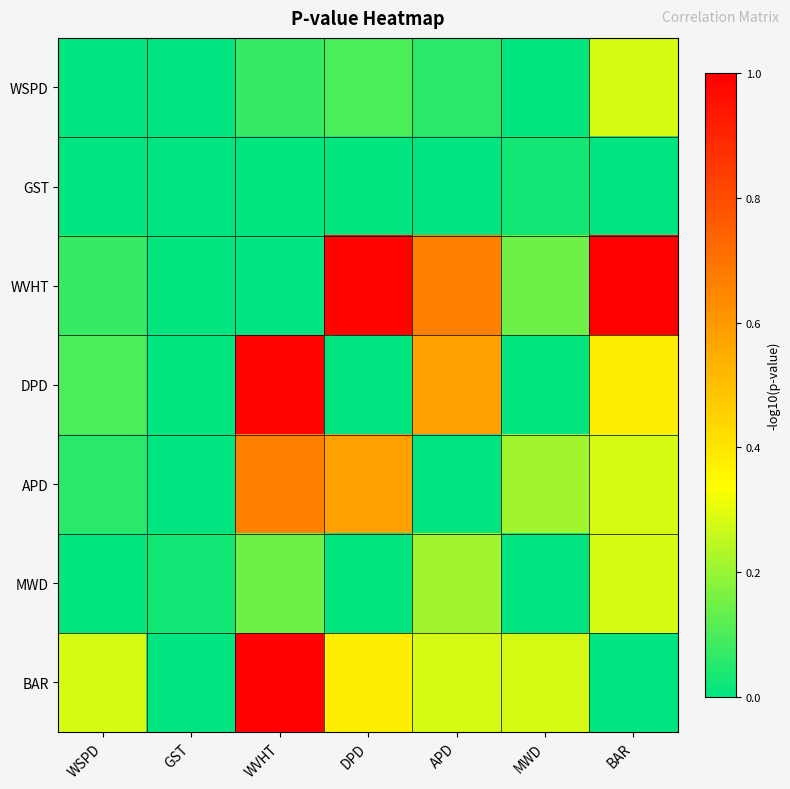

Between WSPD and WVHT, which is larger?

WVHT